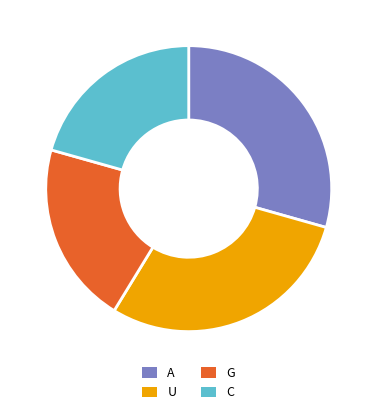

Does C account for over 50% of the chart?

No